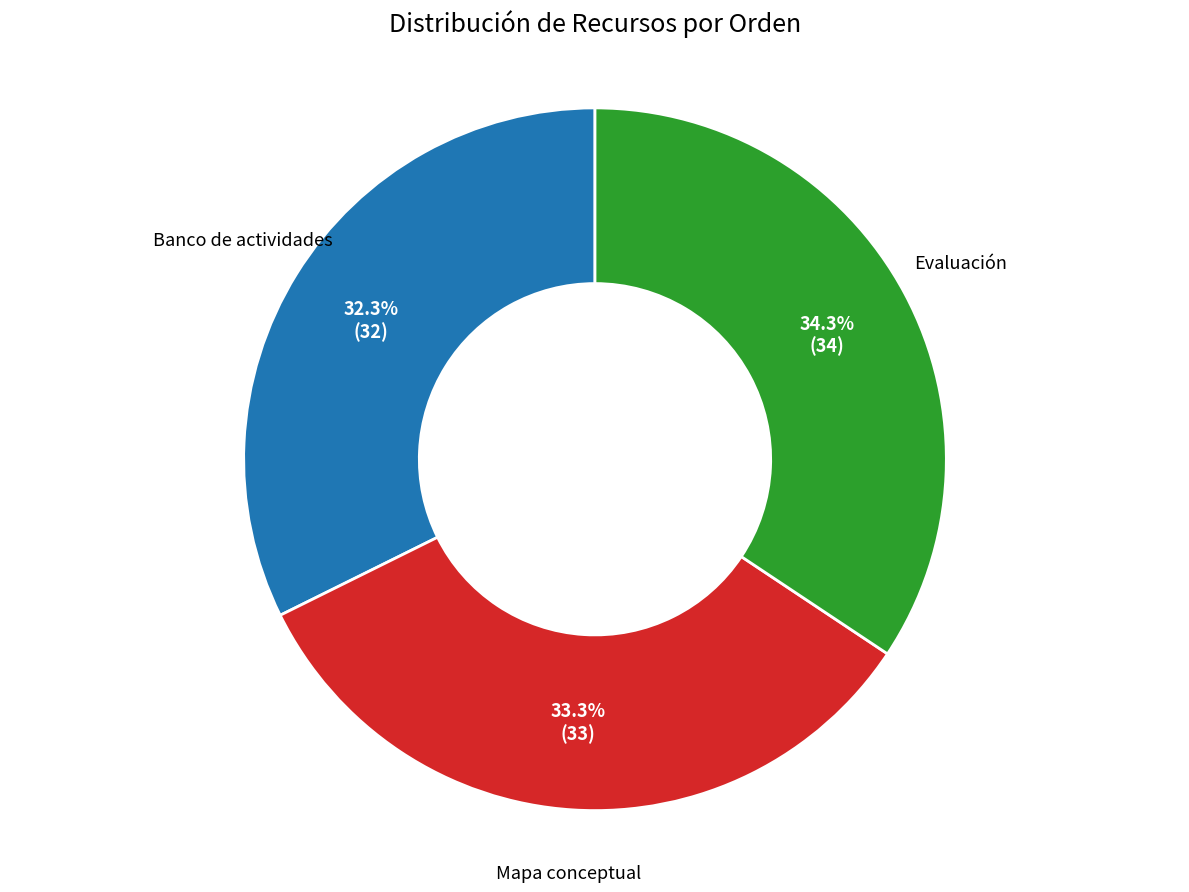

Does any single category account for the majority?

No